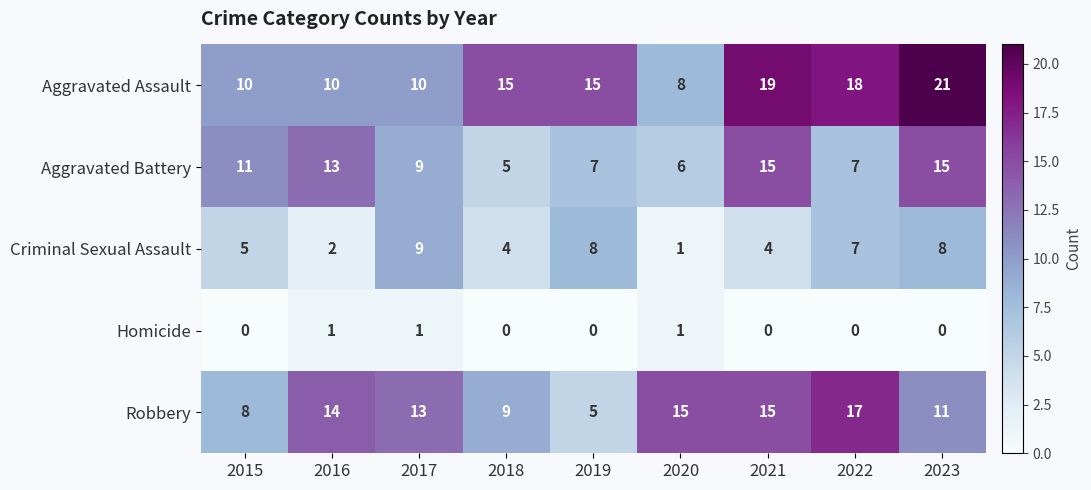

The Homicide series shows 0 at 2020. True or false?

False